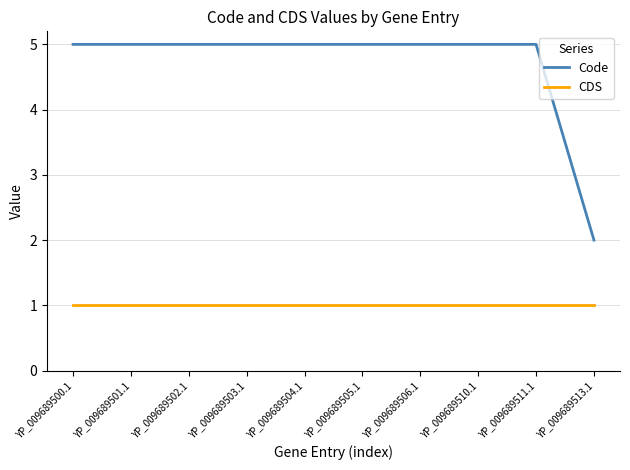

True or false: CDS and Code cross at least once.

False